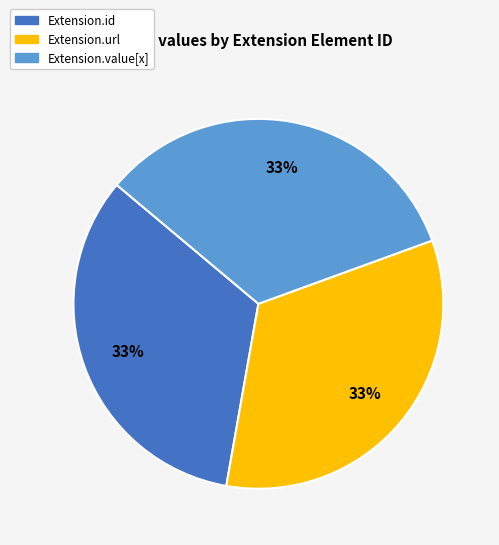

Is there a majority slice in this chart?

No